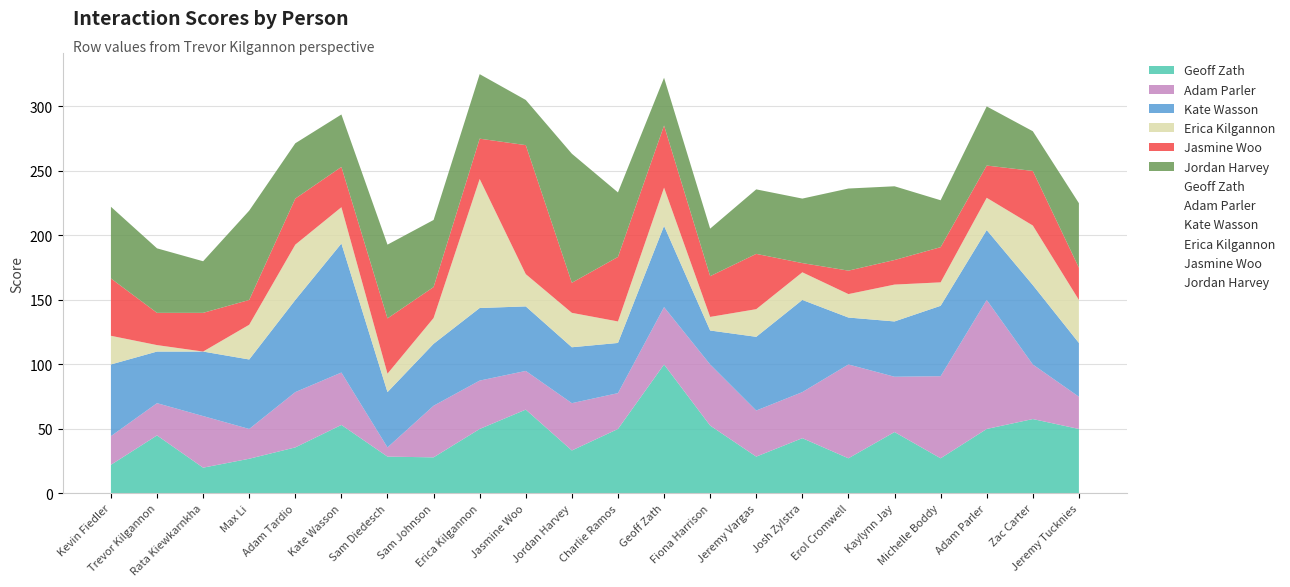

What is the spread (max minus min) of values at Jeremy Tucknies?

25.0